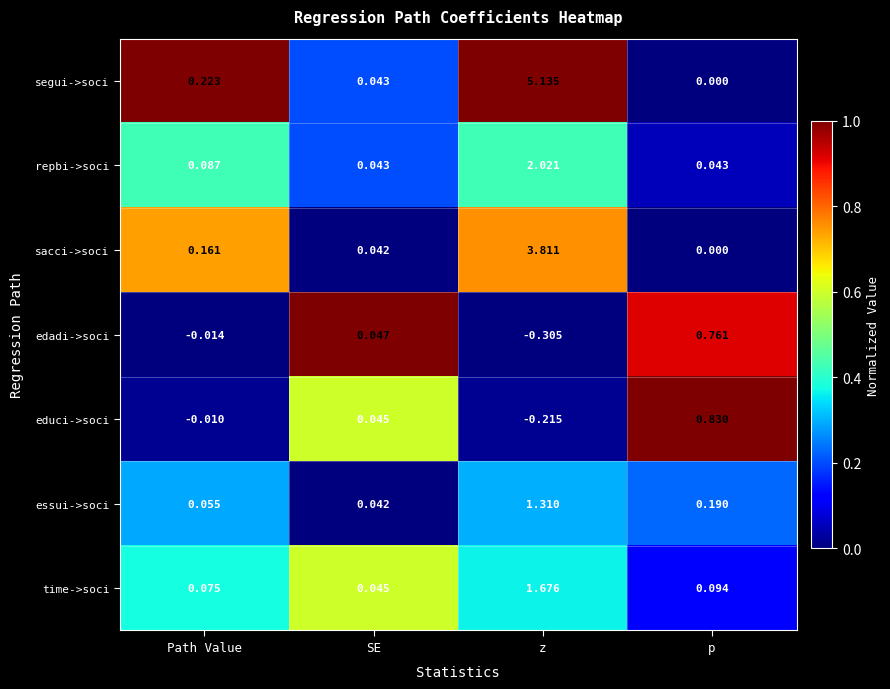

How many series are shown in this chart?

7